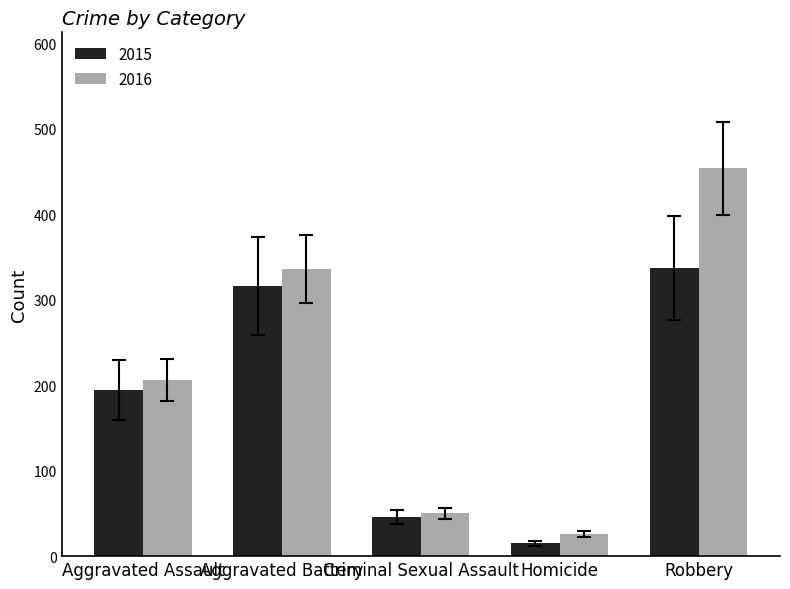

The value of 2016 at Aggravated Assault is 110.9. True or false?

False